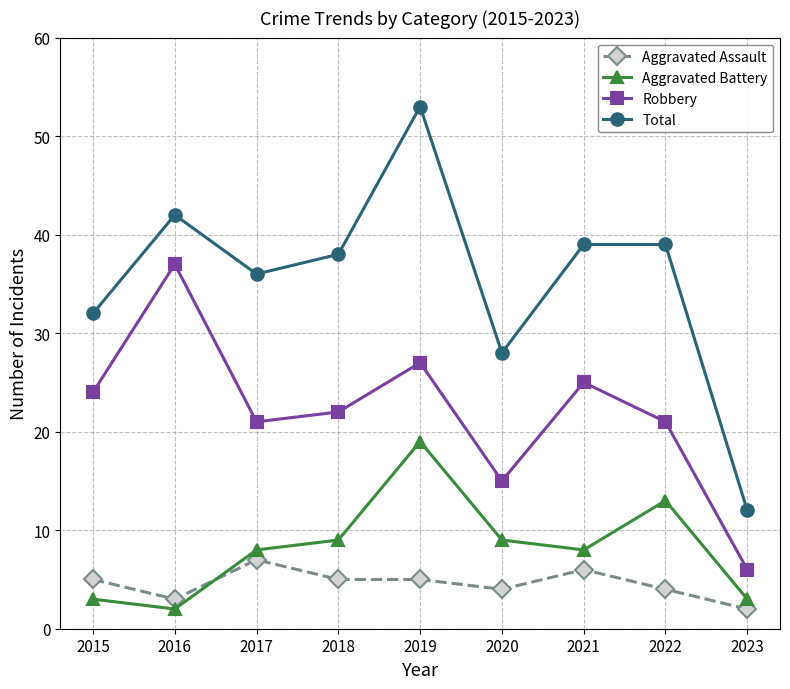

Rank the series at 2017 from lowest to highest value.

Aggravated Assault, Aggravated Battery, Robbery, Total